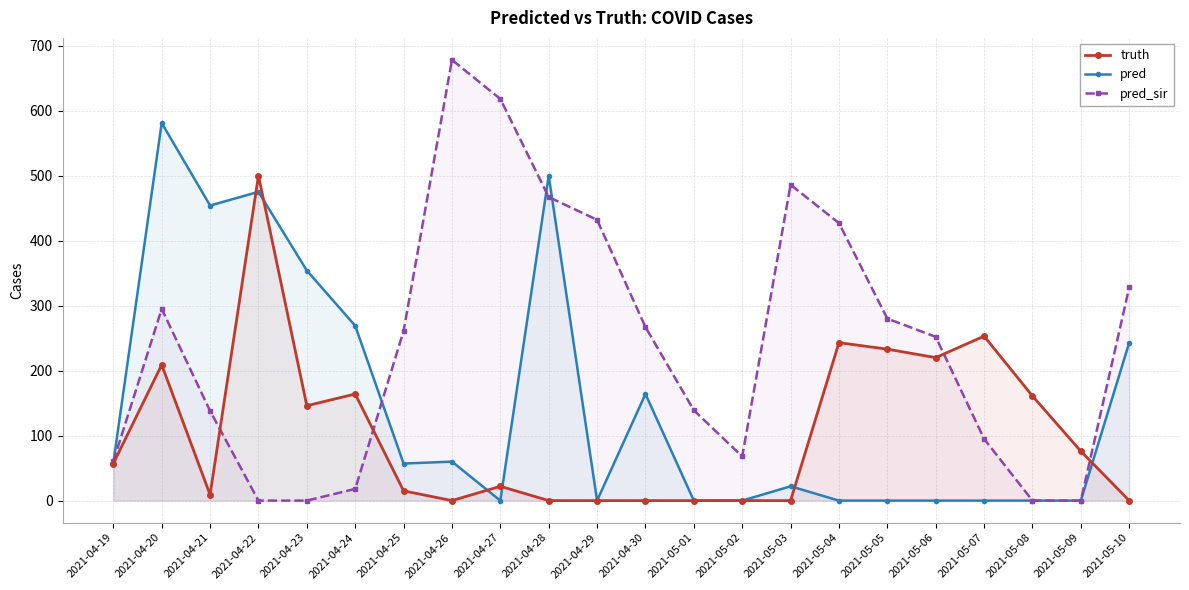

Which category has the highest value across all series?

2021-04-26